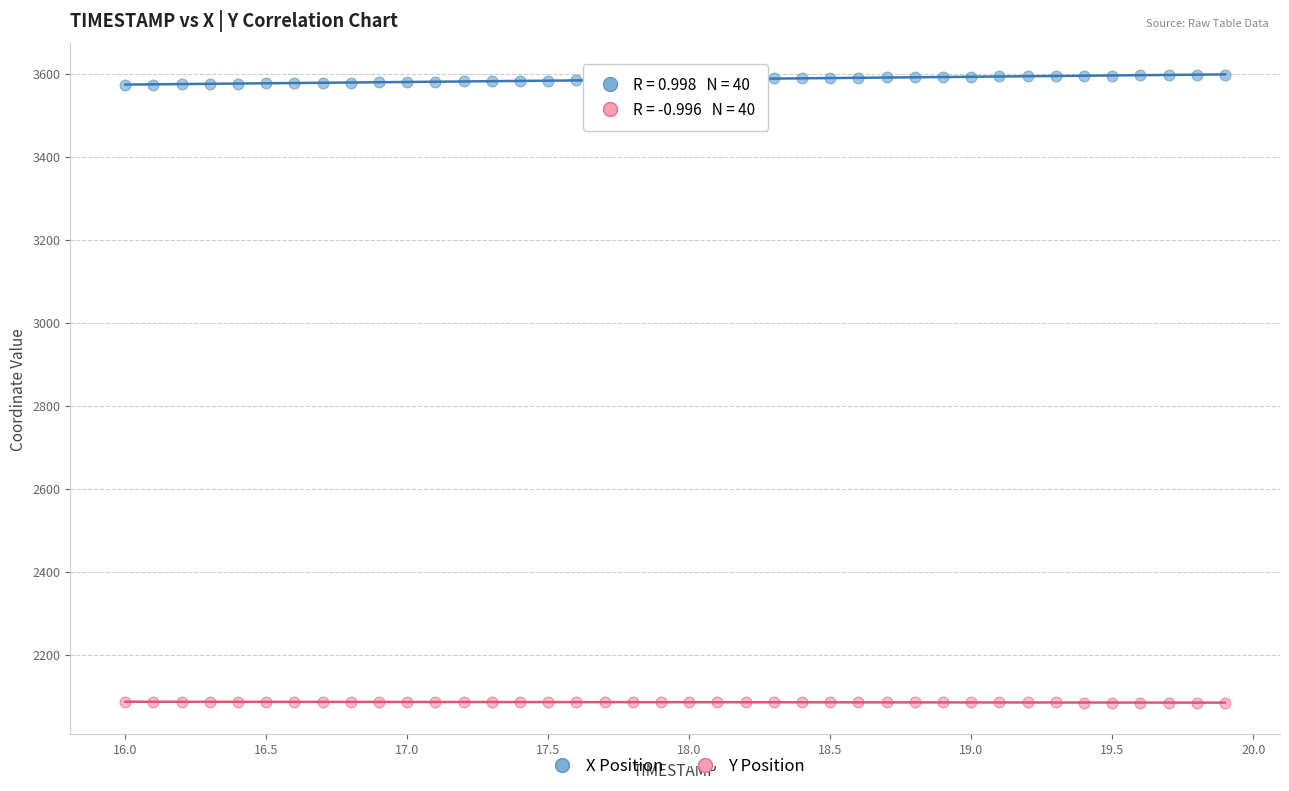

Which series contains the highest Y value?

X Position